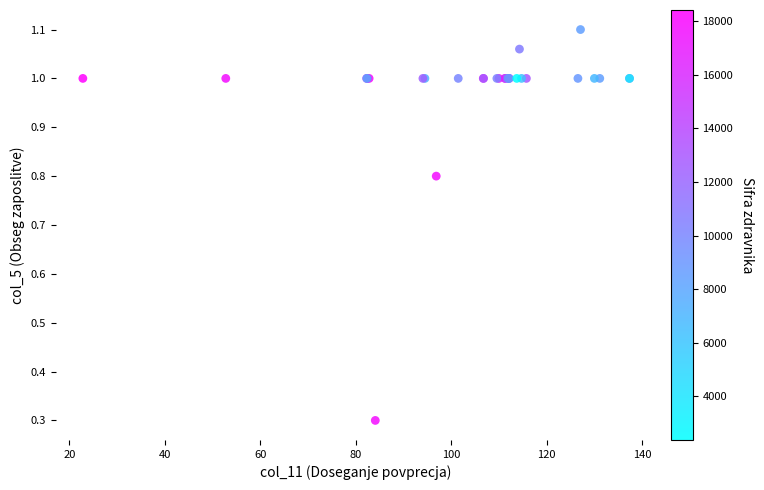

What Y value in the scatter plot is closest to 0?

0.3